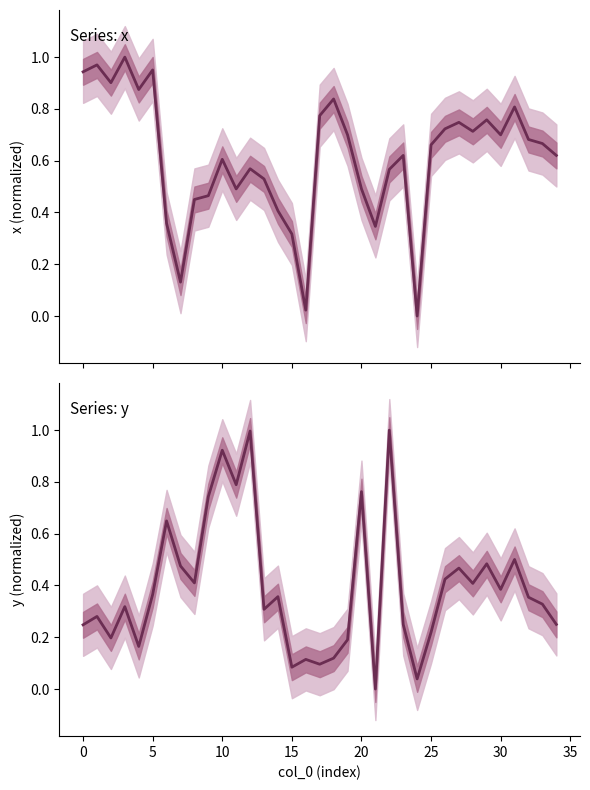

Which series has the largest range (max minus min)?

x